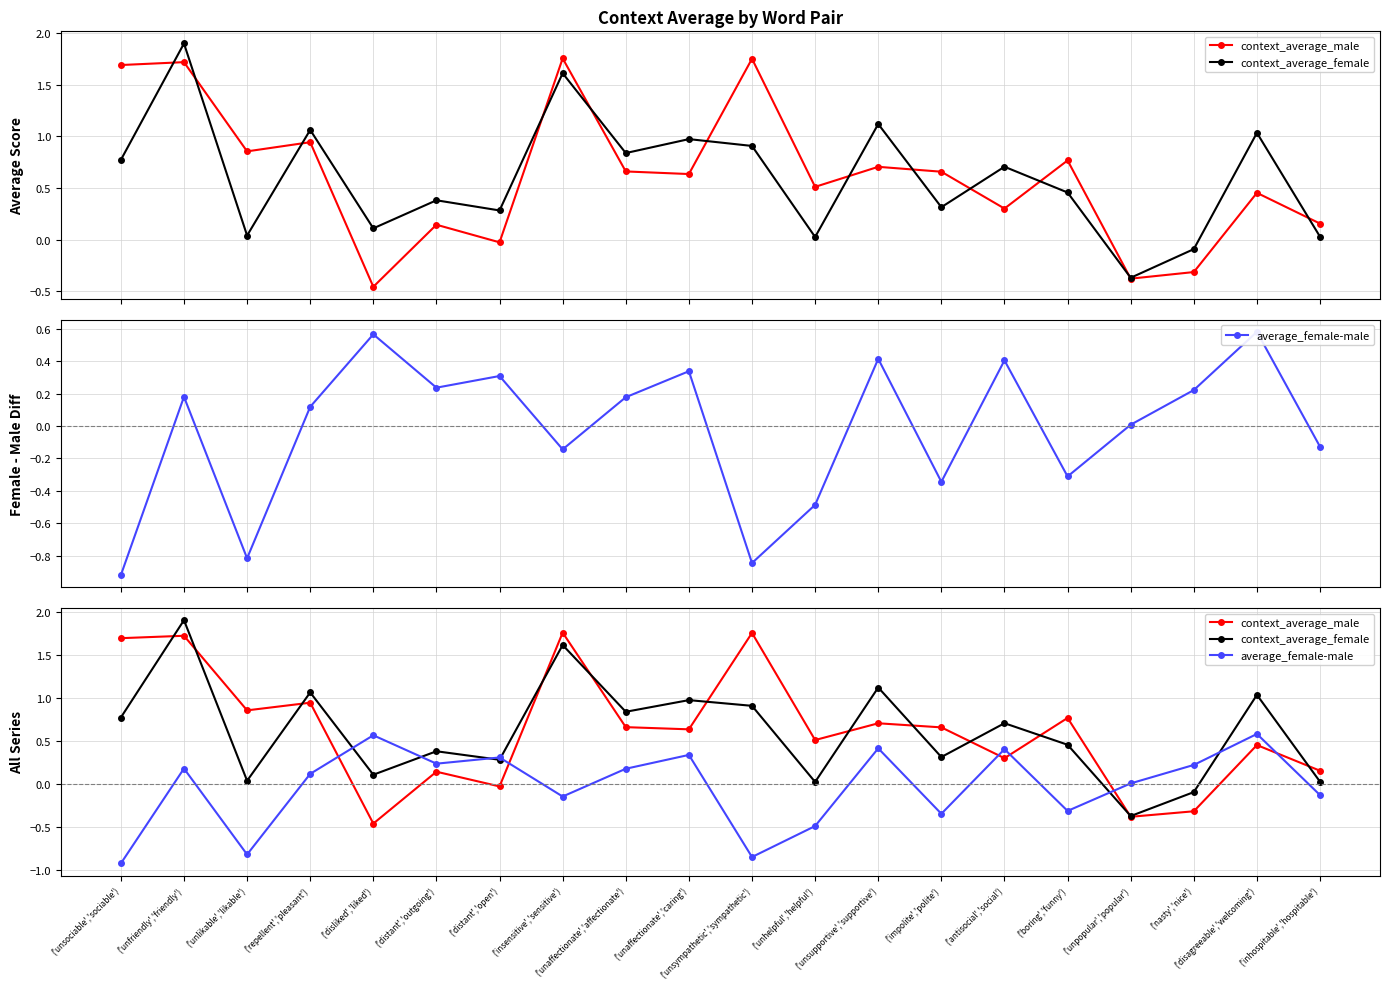

How many data points in context_average_male are above 0?

16